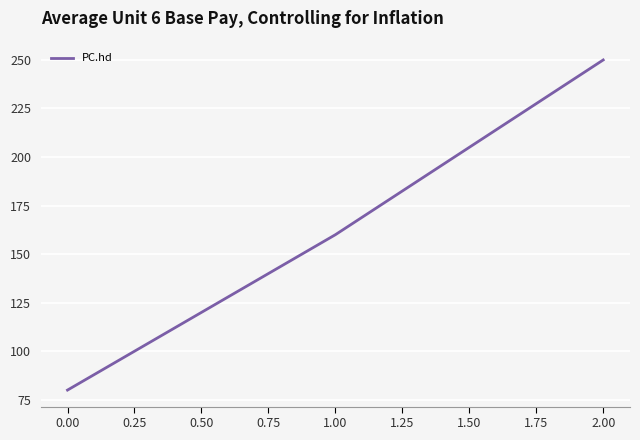

Approximately how many times larger is the value at 1.00 compared to 2.00?

0.6